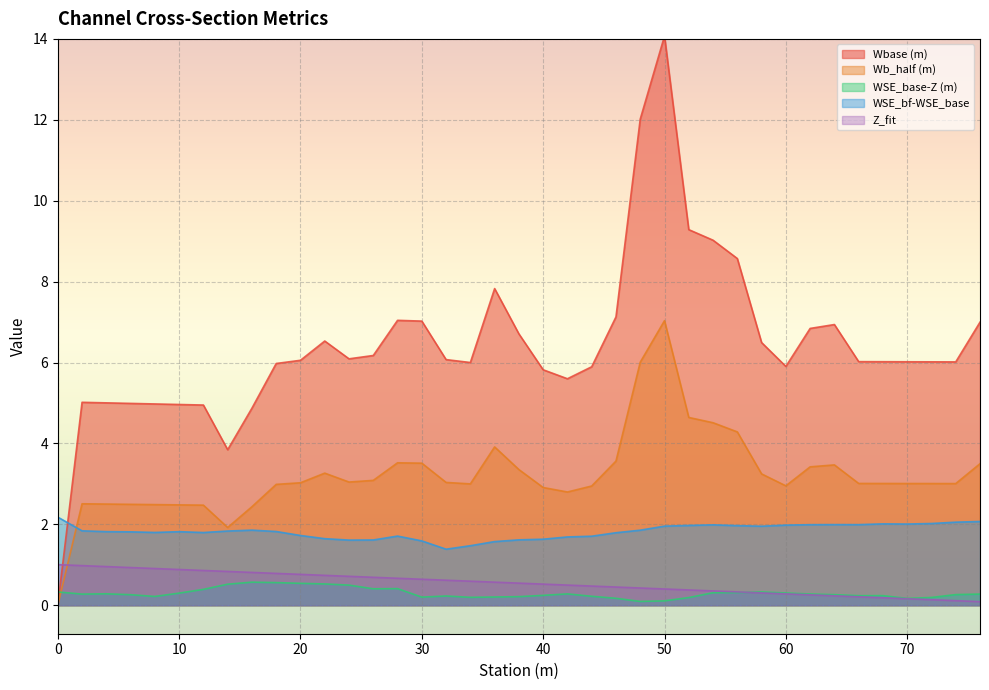

Does the chart display data point markers on the line(s)?

No